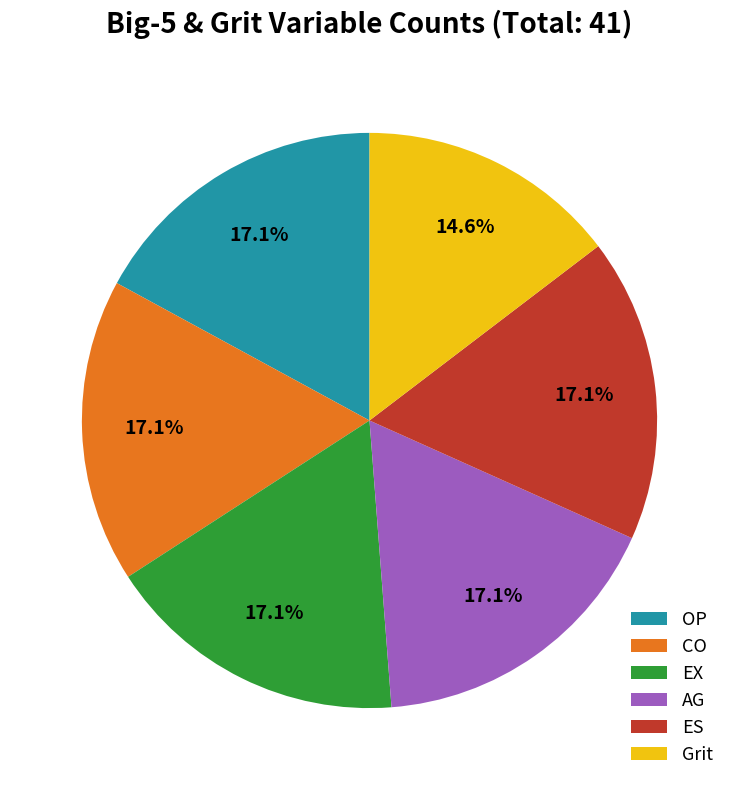

Count the number of slices in the pie.

6